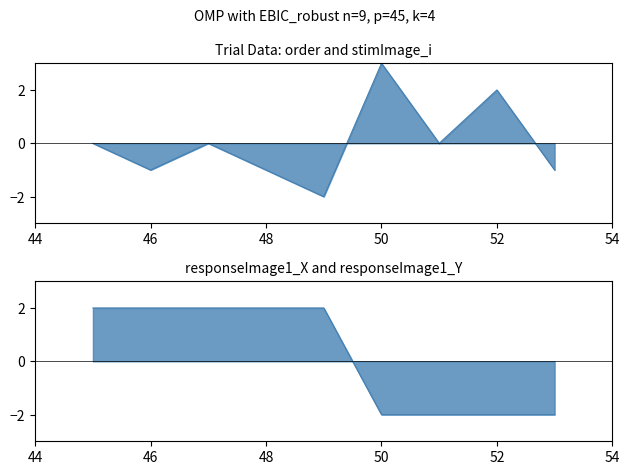

What is the lowest value of the order series?

-2